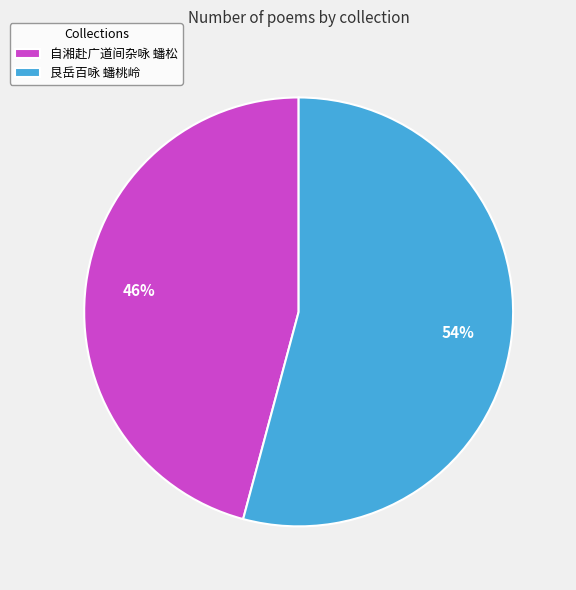

Count the number of slices in the pie.

2